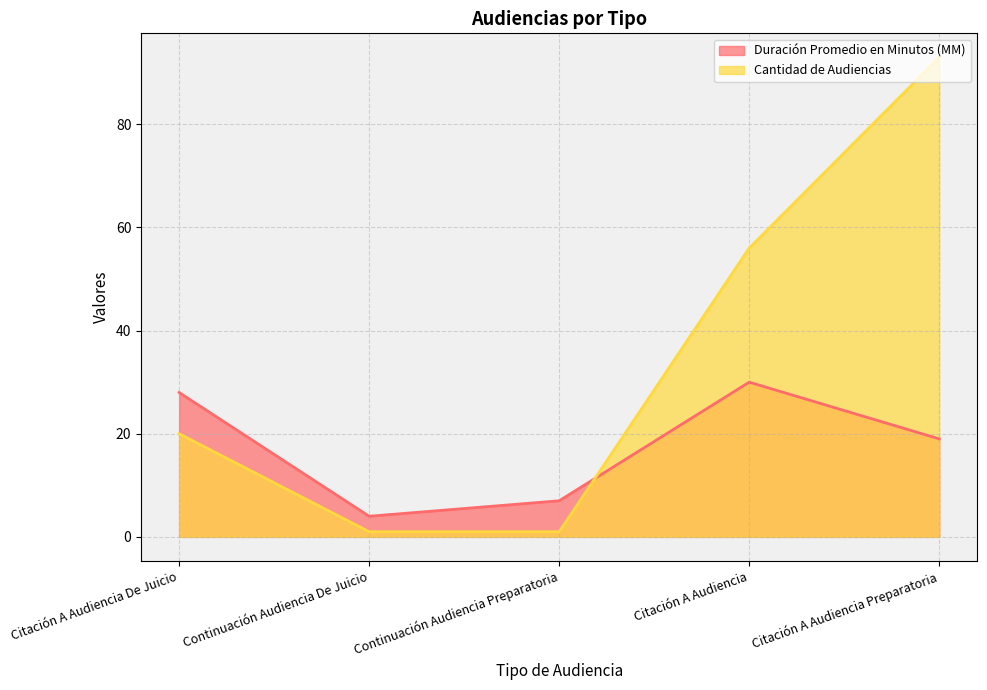

Reading left to right, list all the values displayed in this chart.

Duración Promedio en Minutos (MM): 28	4	7	30	19
Cantidad de Audiencias: 20	1	1	56	93